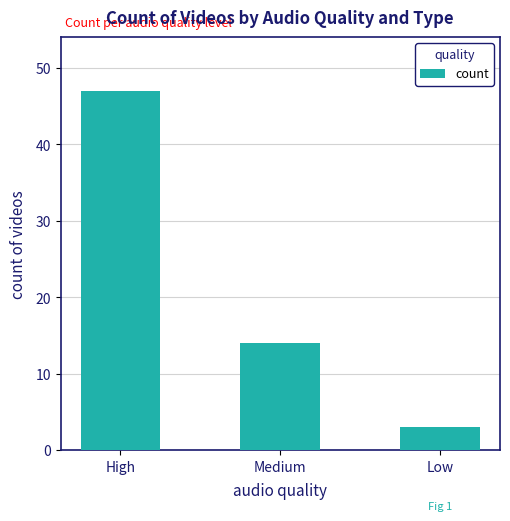

Is it true that the value at High is 47?

True